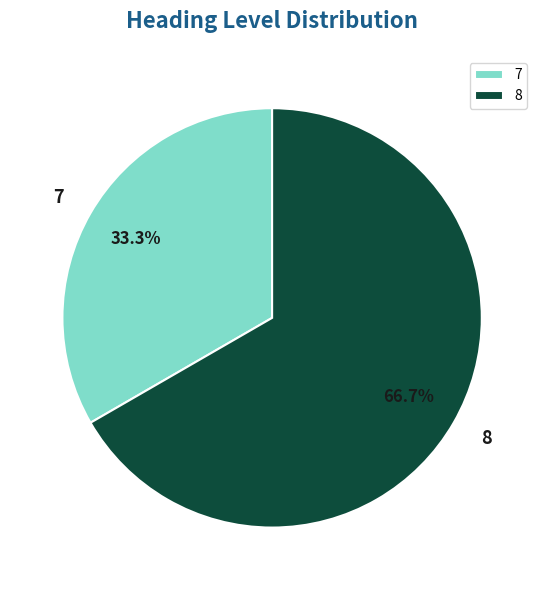

Does any single category account for the majority?

Yes